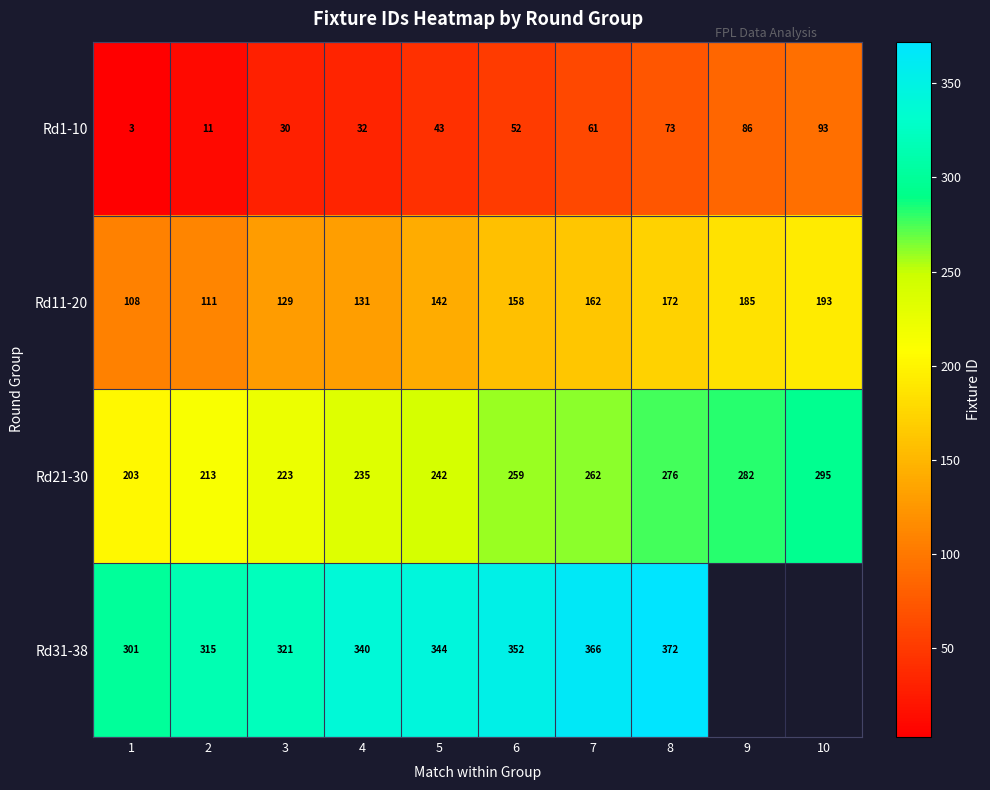

Which label corresponds to the largest value in the chart?

8